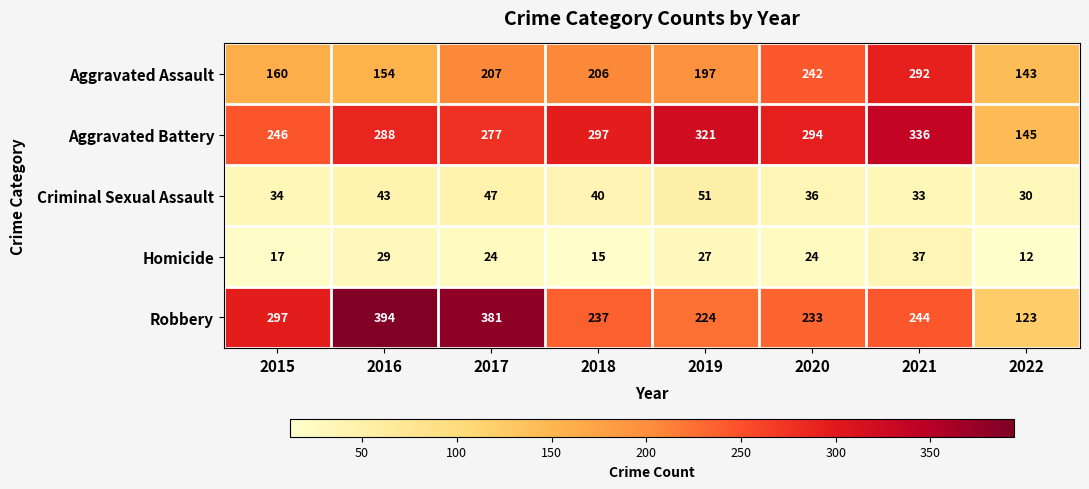

What is the minimum value for Homicide?

12